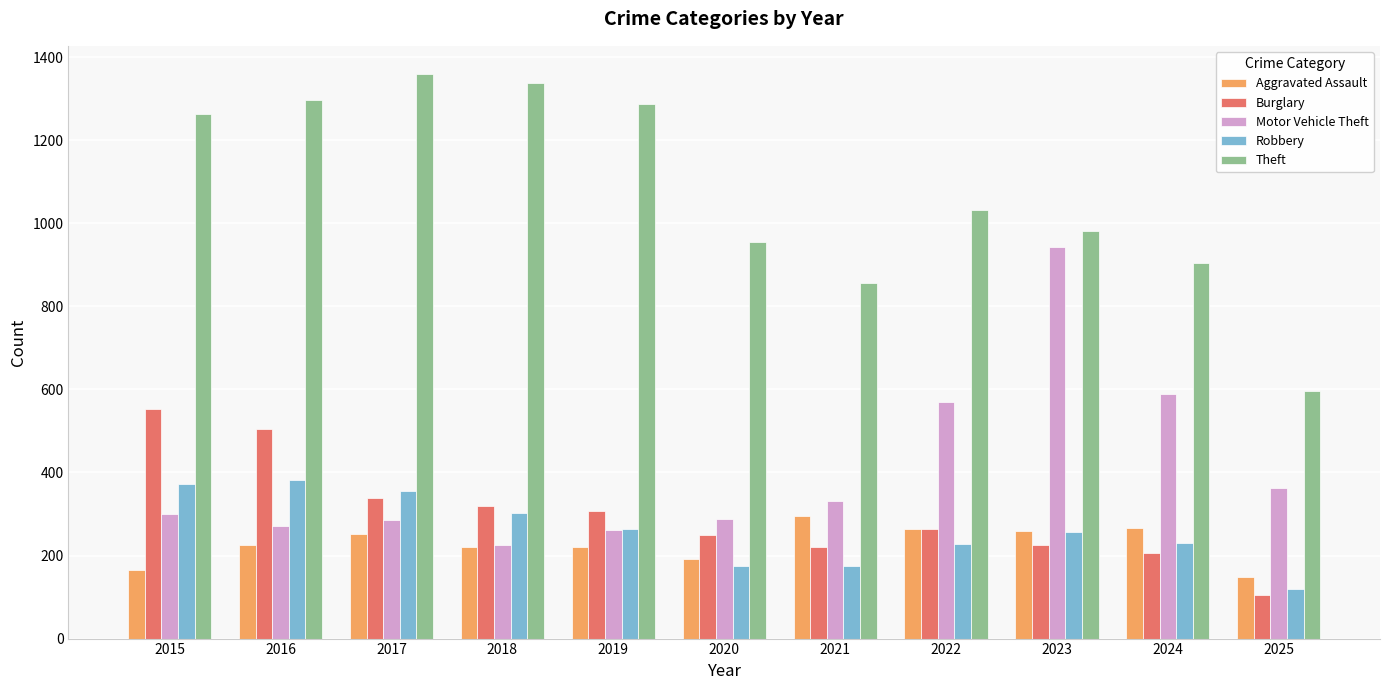

True or false: Theft has a value of 1288 at 2019.

True